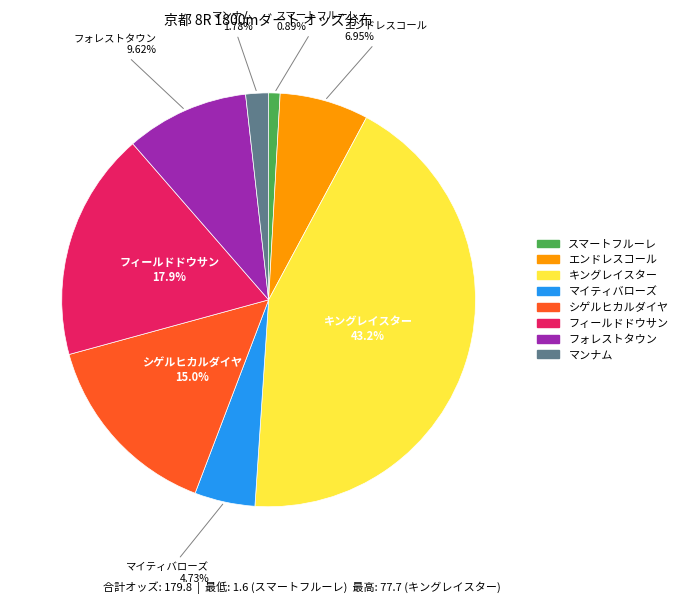

To the nearest percent, what is the difference between the マイティバローズ and フォレストタウン slice percentages?

5%